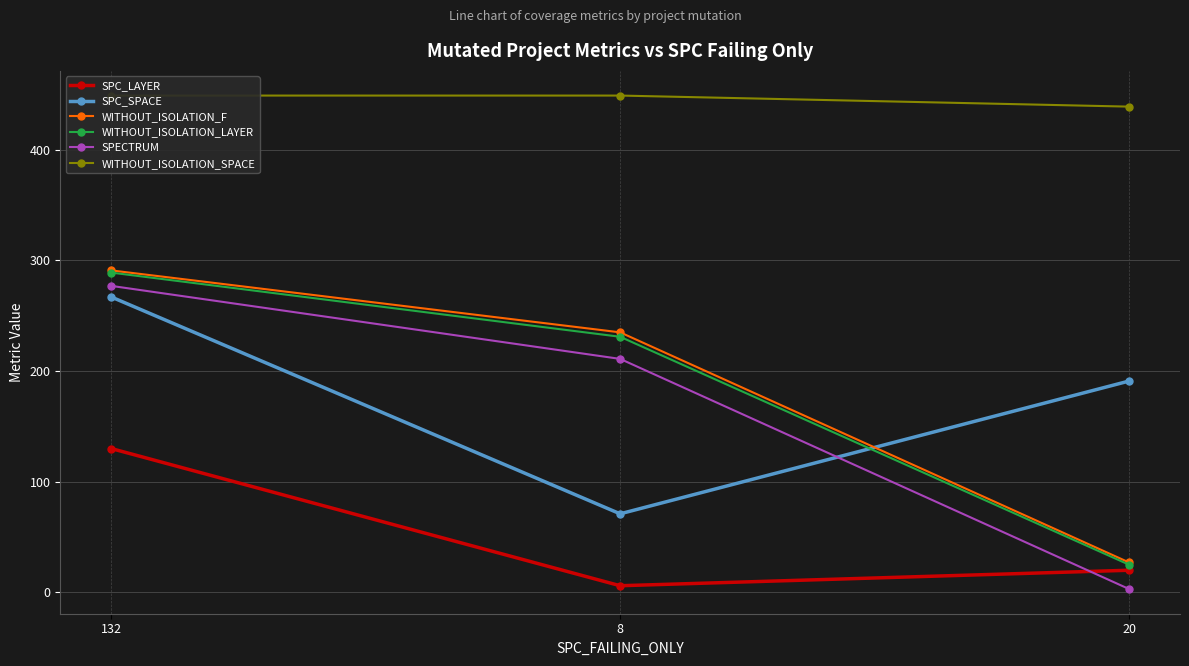

Rank the series at 20 from lowest to highest value.

SPECTRUM, SPC_LAYER, WITHOUT_ISOLATION_LAYER, WITHOUT_ISOLATION_F, SPC_SPACE, WITHOUT_ISOLATION_SPACE